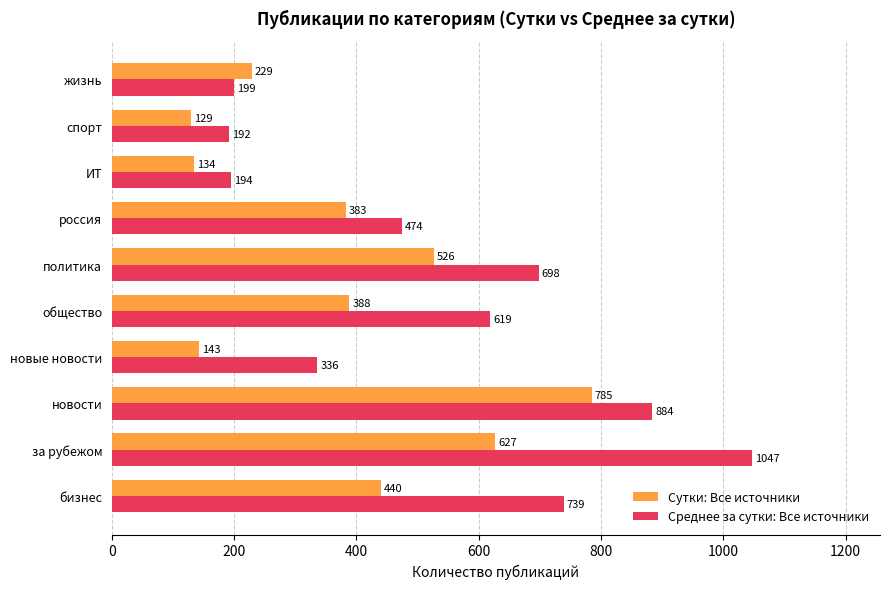

Which category has the lowest value in the Сутки: Все источники series?

спорт